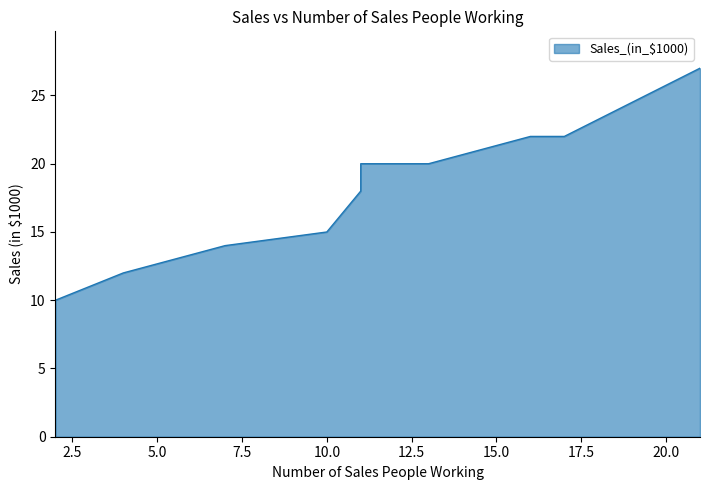

Reading left to right, transcribe all the data shown in this chart.

2=10	4=12	7=14	10=15	11=18	11=20	13=20	16=22	17=22	21=27